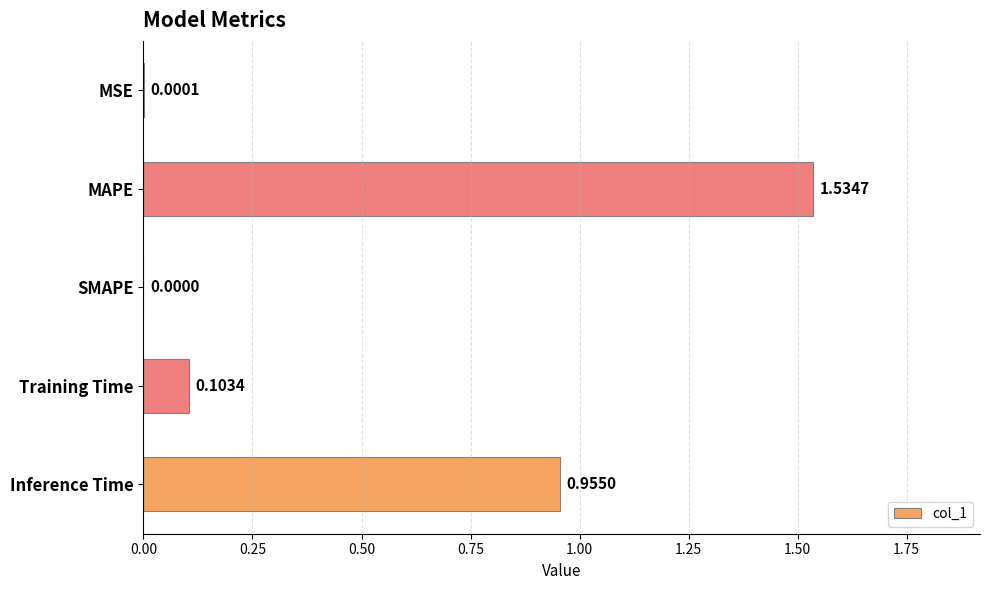

At which label is the value closest to 0?

SMAPE